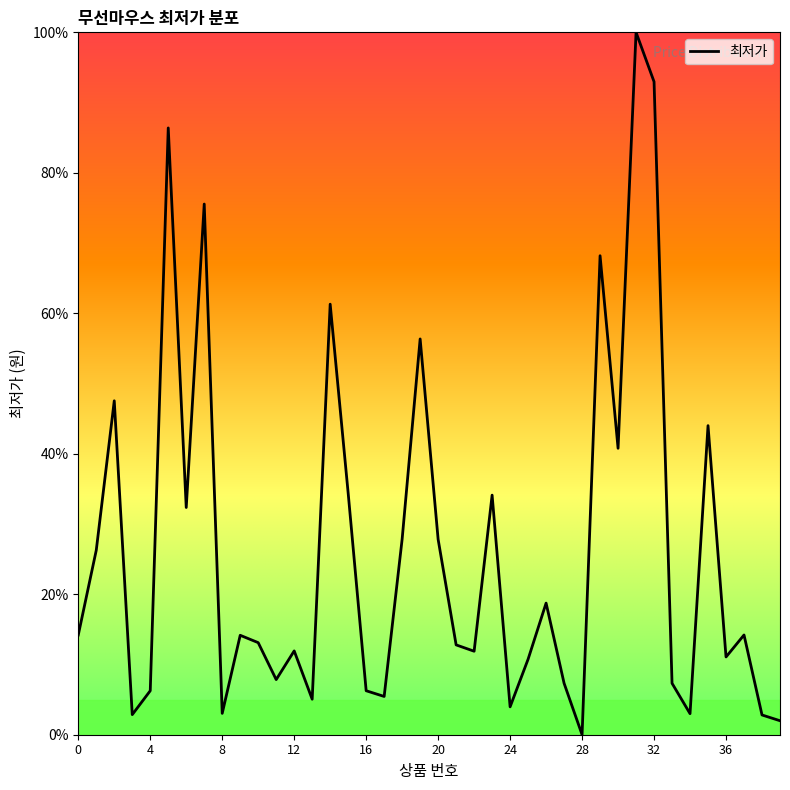

What is the difference between the maximum and second lowest values?

98.0